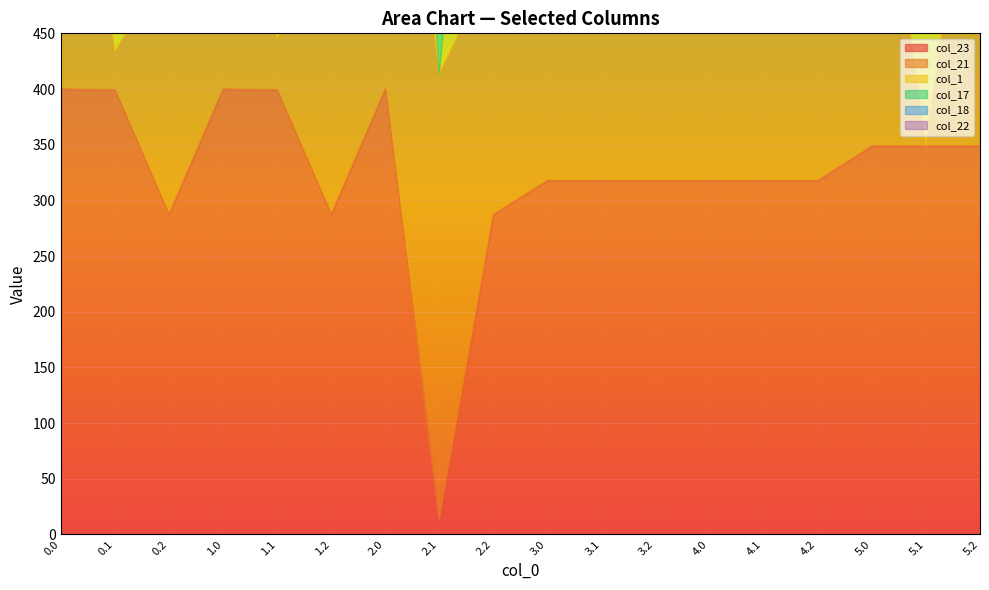

Does the chart display data point markers on the line(s)?

No